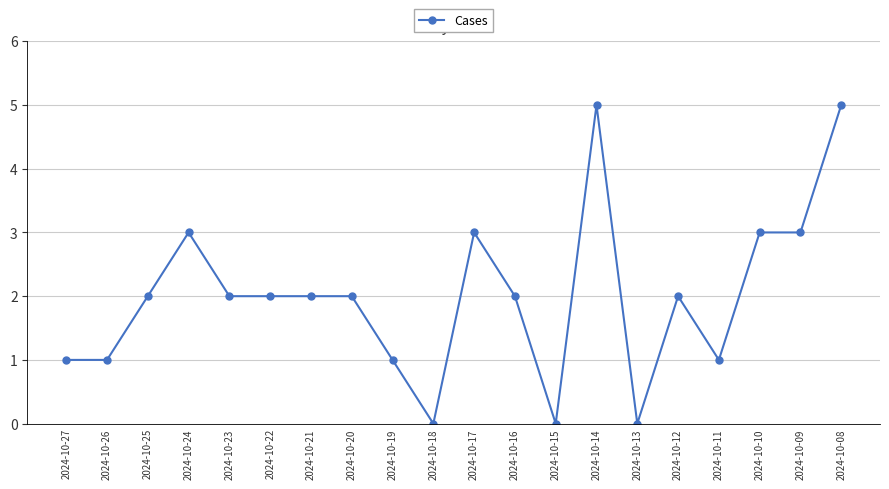

Count the number of data series in this chart.

1